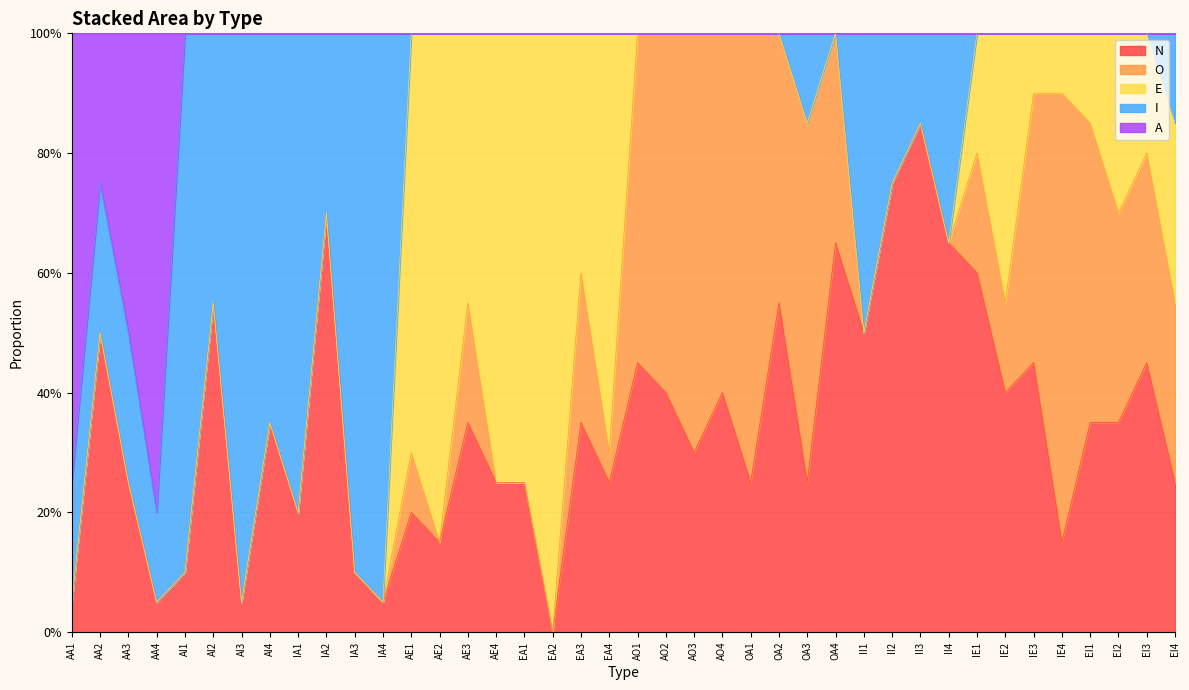

At which category does the chart reach its minimum across all series?

AI1